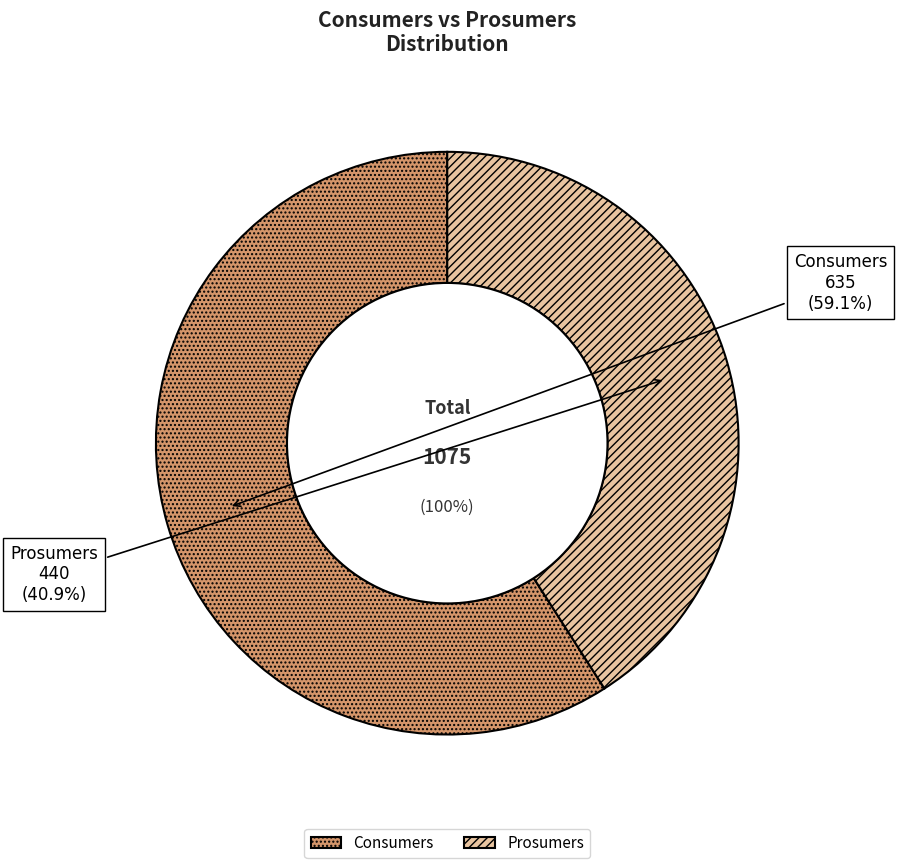

How many segments does this pie chart have?

2